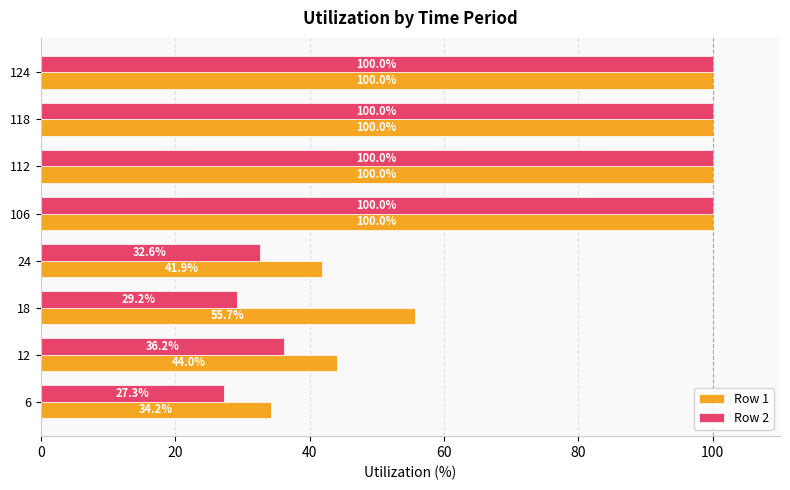

How many values in the Row 1 series are below 100?

4